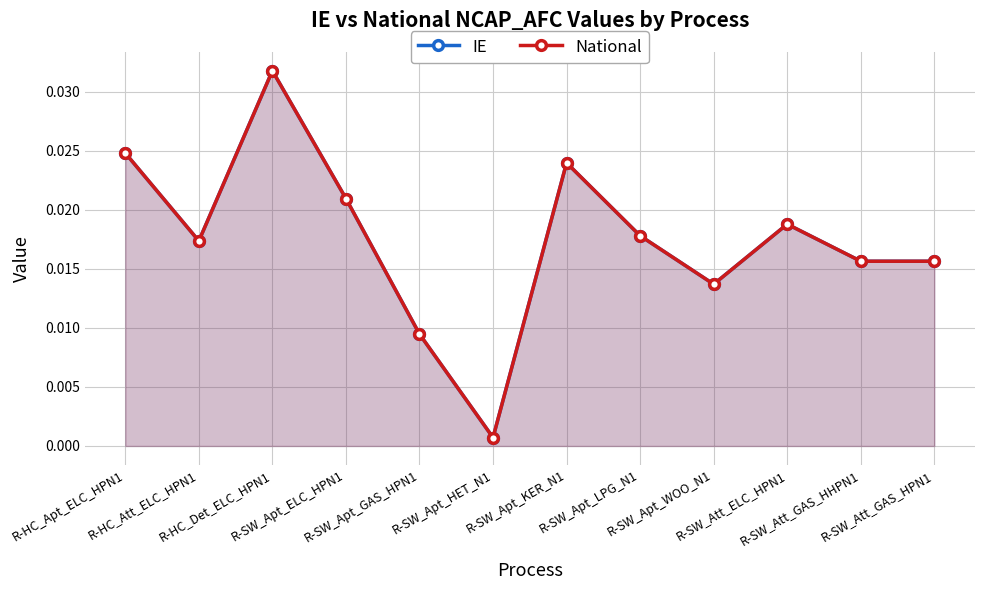

Rank the categories by IE value from highest to lowest.

R-HC_Det_ELC_HPN1, R-HC_Apt_ELC_HPN1, R-SW_Apt_KER_N1, R-SW_Apt_ELC_HPN1, R-SW_Att_ELC_HPN1, R-SW_Apt_LPG_N1, R-HC_Att_ELC_HPN1, R-SW_Att_GAS_HHPN1, R-SW_Att_GAS_HPN1, R-SW_Apt_WOO_N1, R-SW_Apt_GAS_HPN1, R-SW_Apt_HET_N1